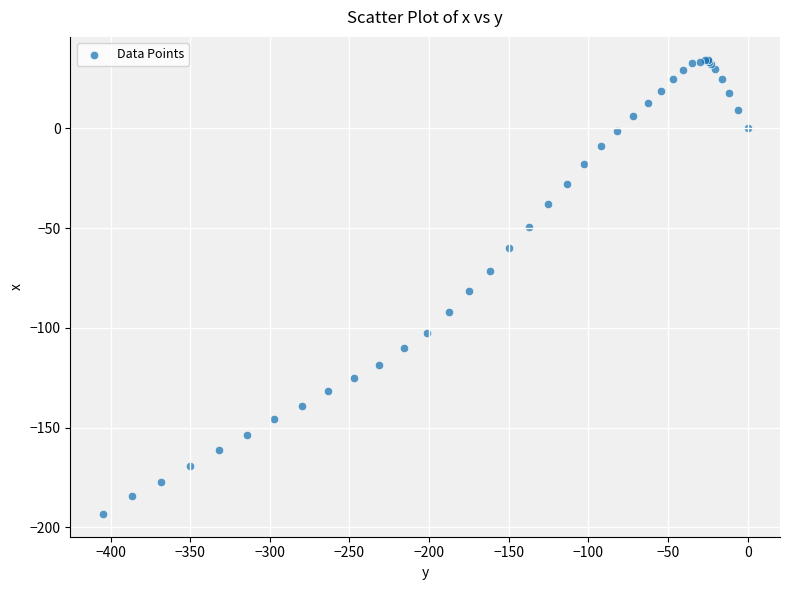

What Y value in the scatter plot is closest to -79?

-81.7